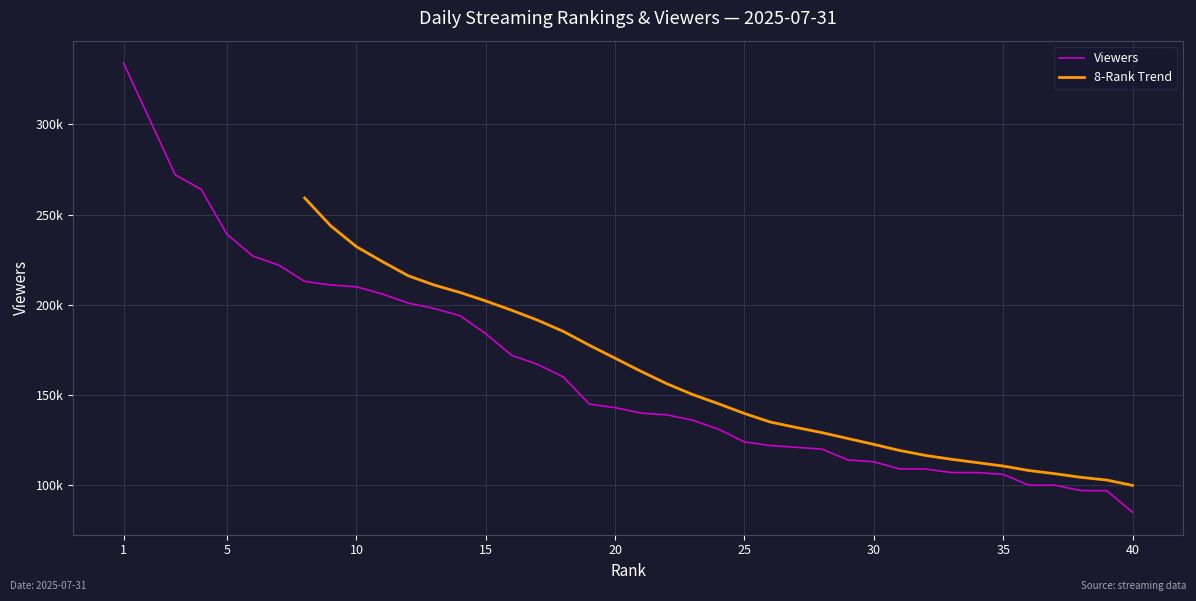

At which category does the chart reach its minimum across all series?

40